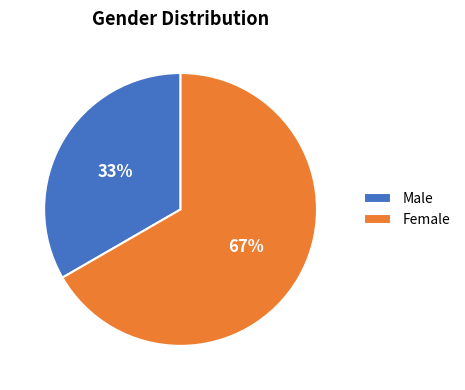

Is there any slice that represents more than half of the pie?

Yes